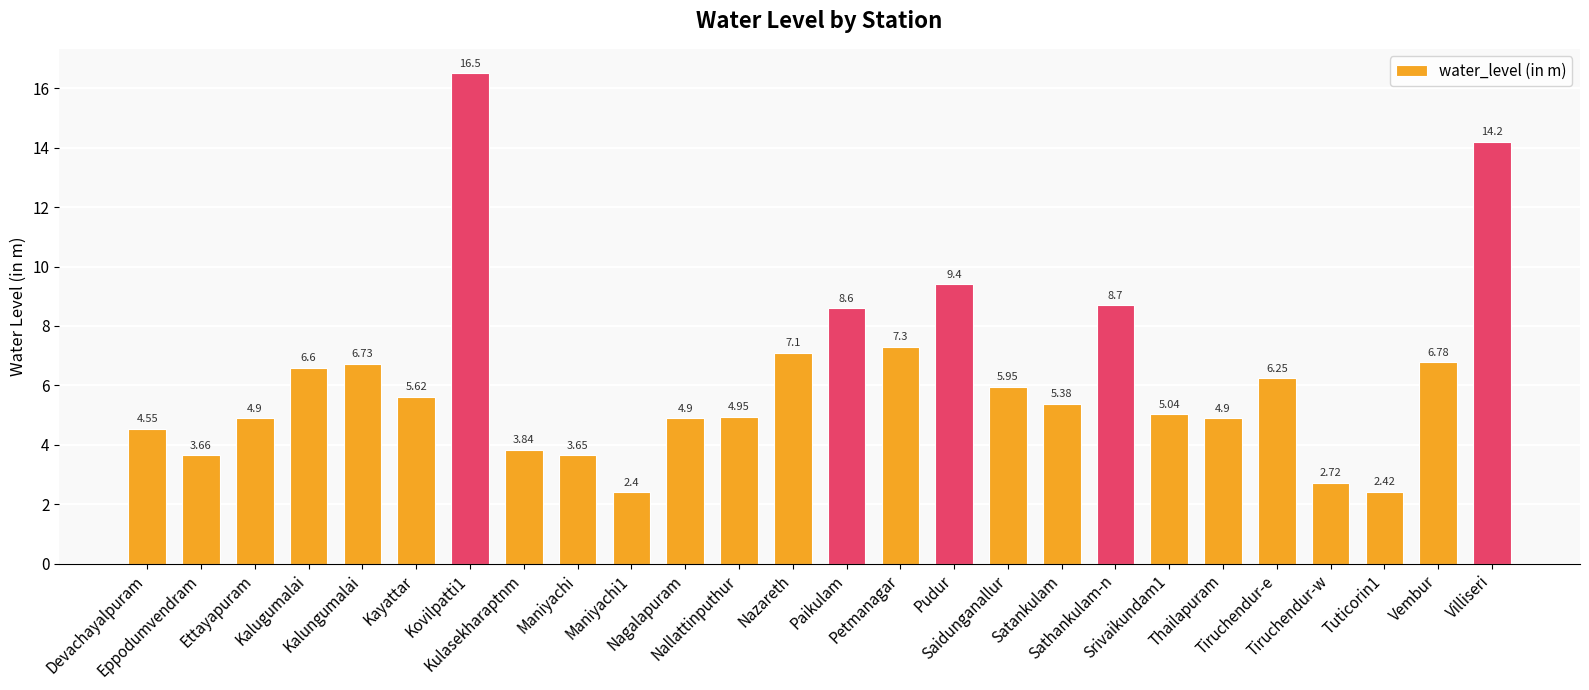

How many distinct data groups are displayed?

1